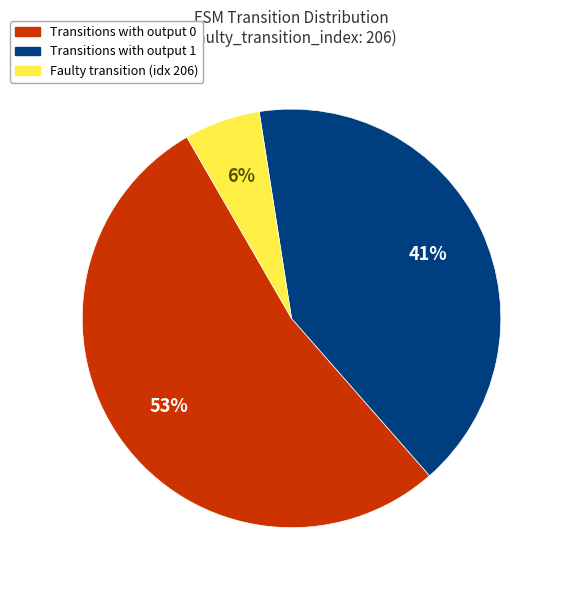

Does any single category account for the majority?

Yes